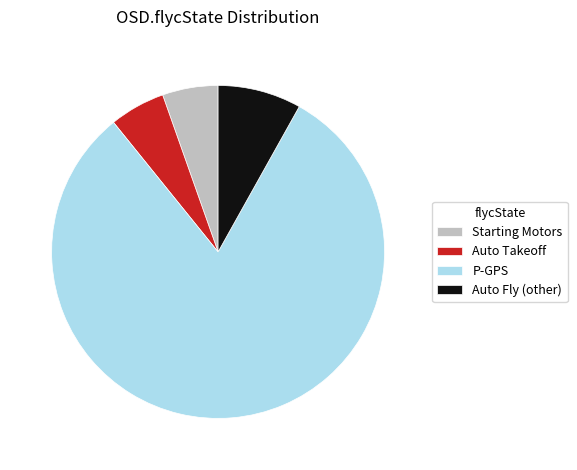

Which category has the biggest portion of the pie?

P-GPS